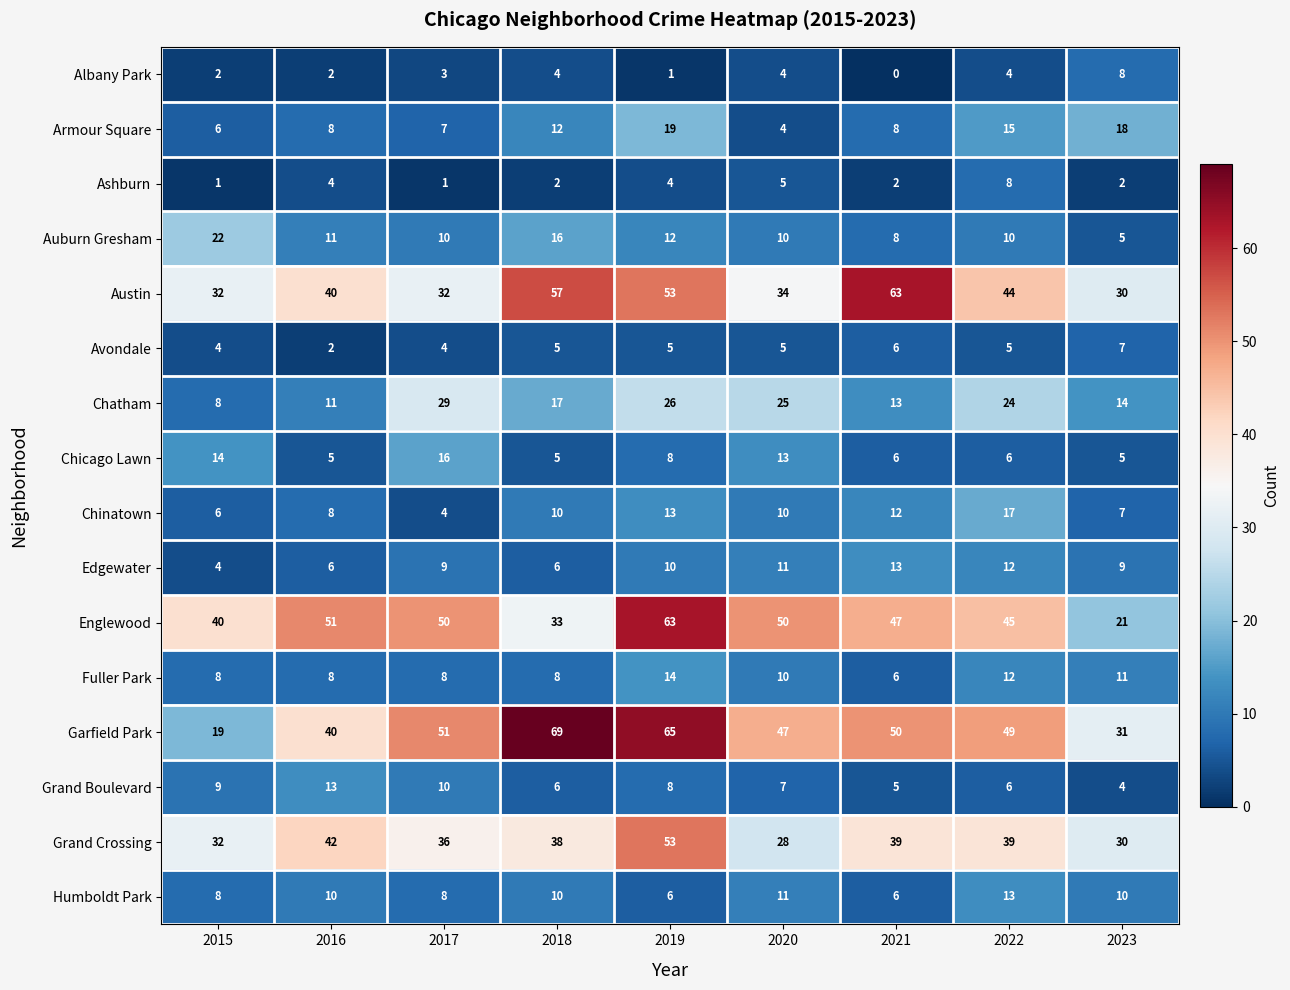

Which category has the lowest value in the Chatham series?

2015